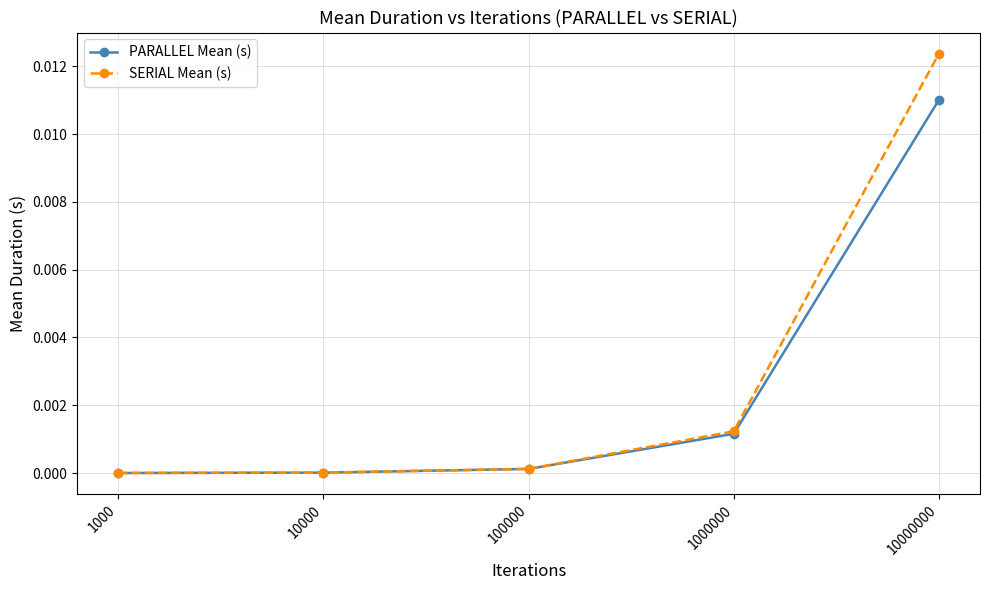

True or false: PARALLEL Mean (s) has more than 0 points higher than both neighbors.

False